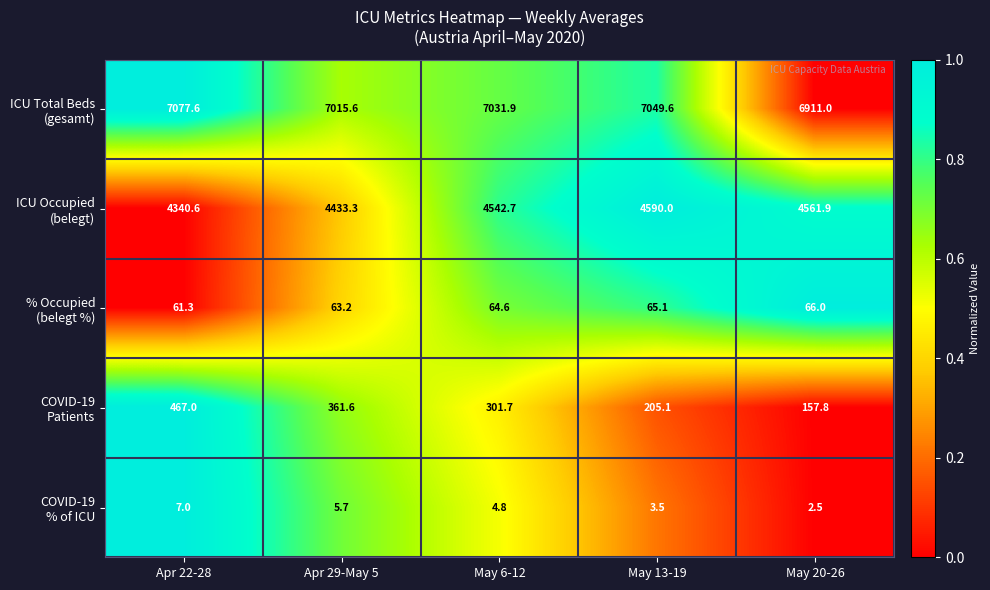

What is the difference between the highest and lowest values at Apr 29-May 5?

7009.9